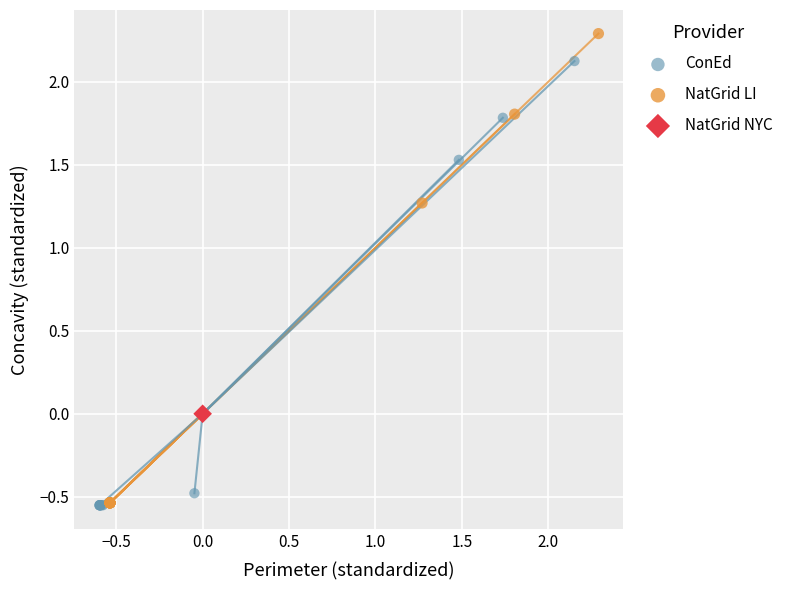

What are all the series names shown in the legend?

ConEd, NatGrid LI, NatGrid NYC